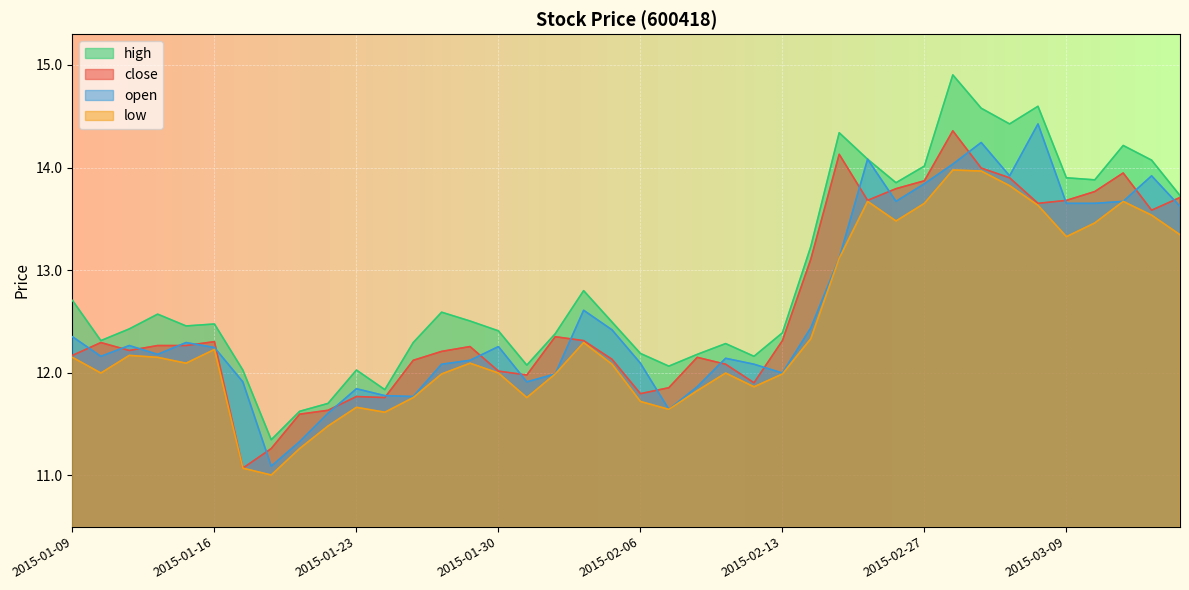

At which category does the chart reach its peak across all series?

2015-03-02